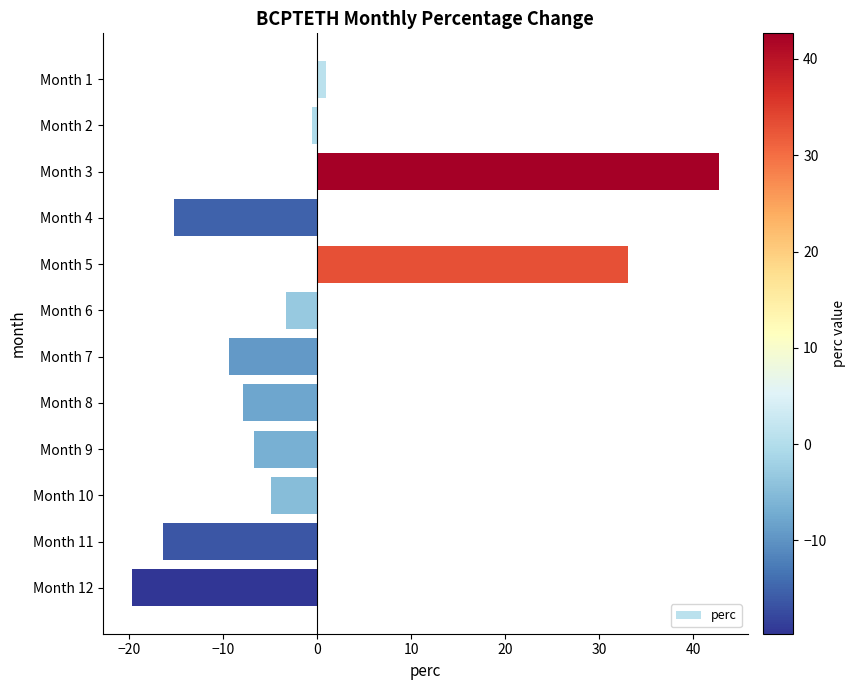

Which category has the highest value across all series?

Month 3